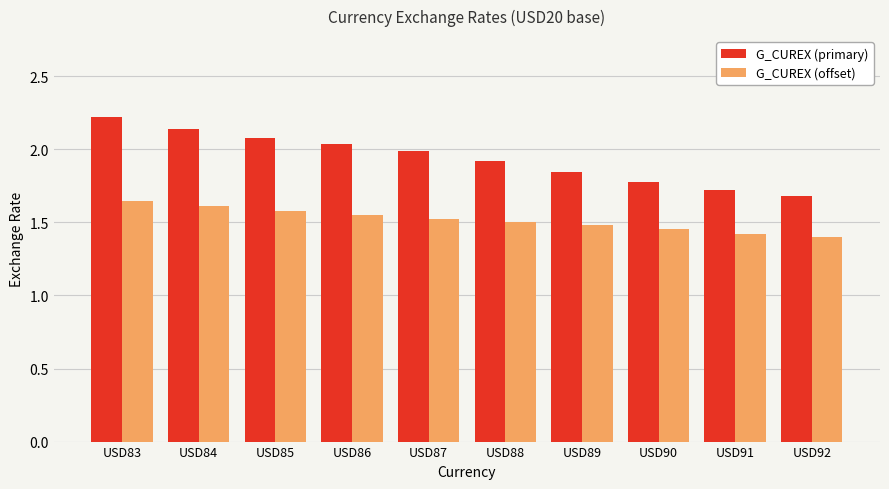

Count the G_CUREX (offset) values in the range 1 to 2.

10